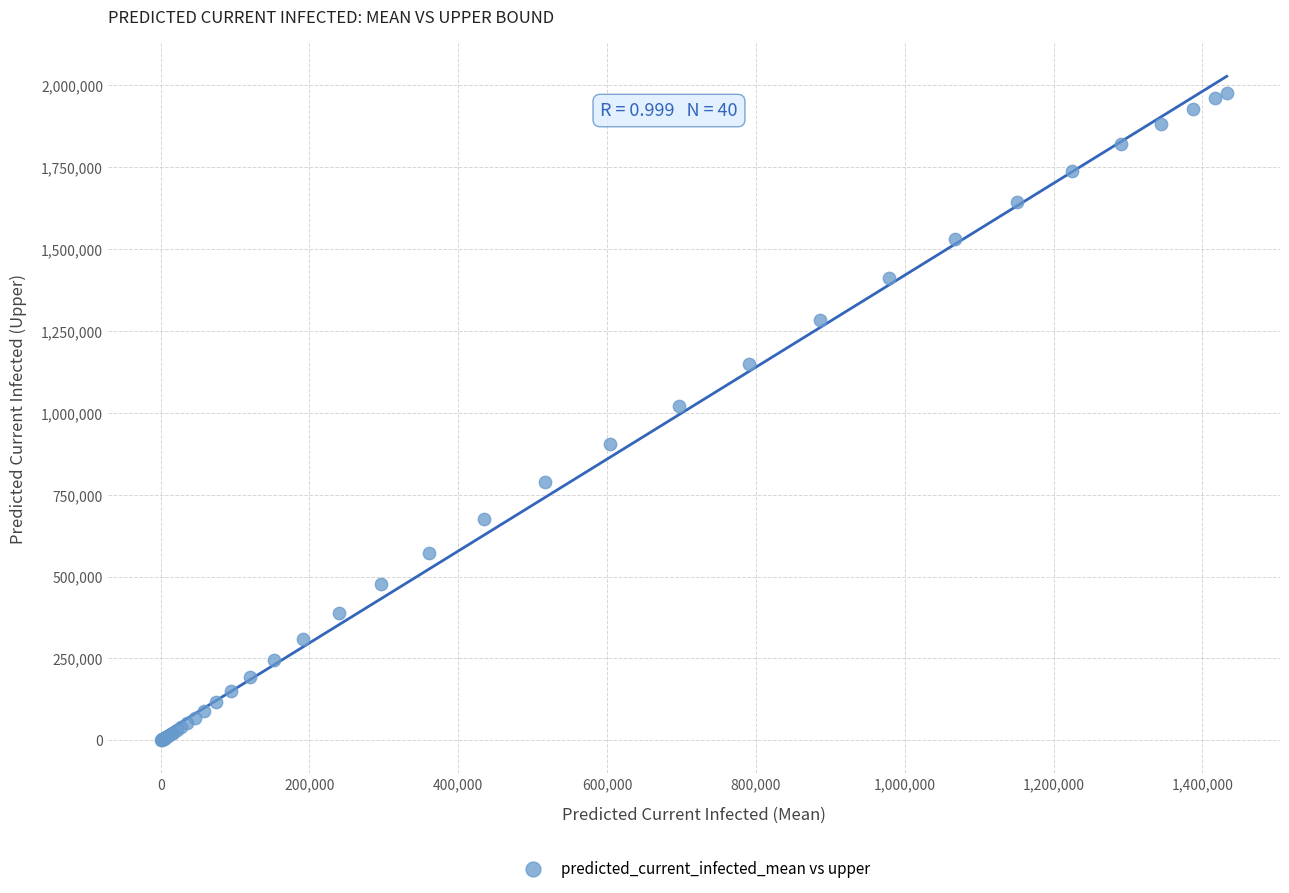

What Y value in the scatter plot is closest to 988375?

1022223